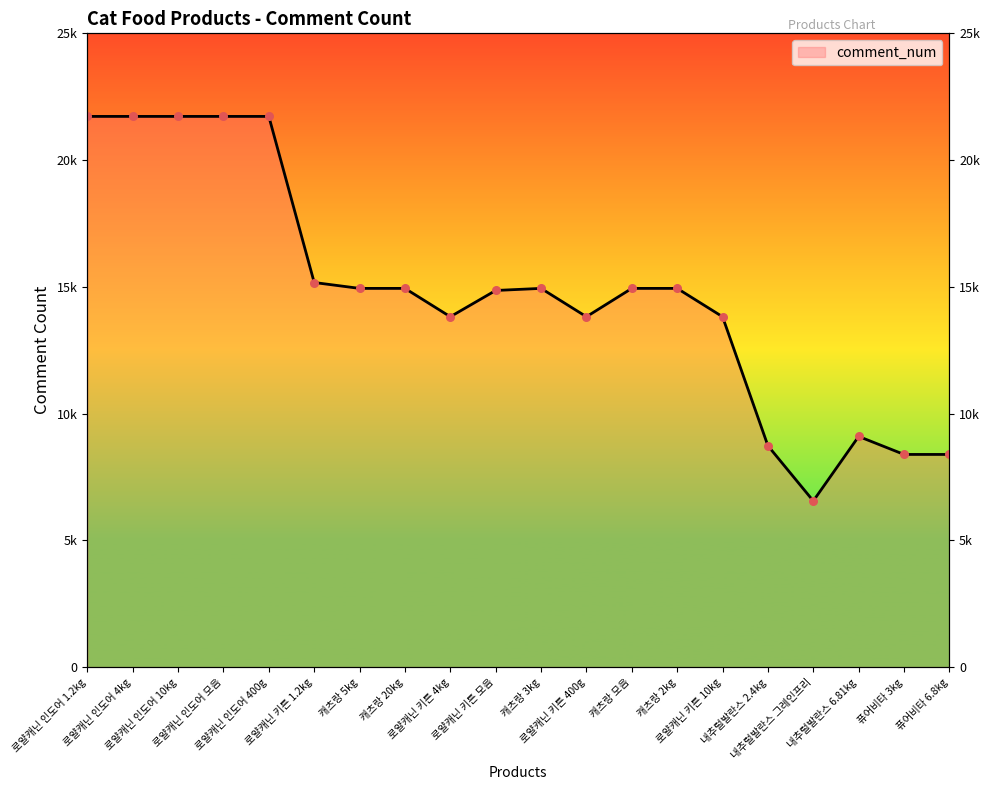

What is the change in value from 로얄캐닌 인도어 400g to 캐츠랑 3kg?

-6784